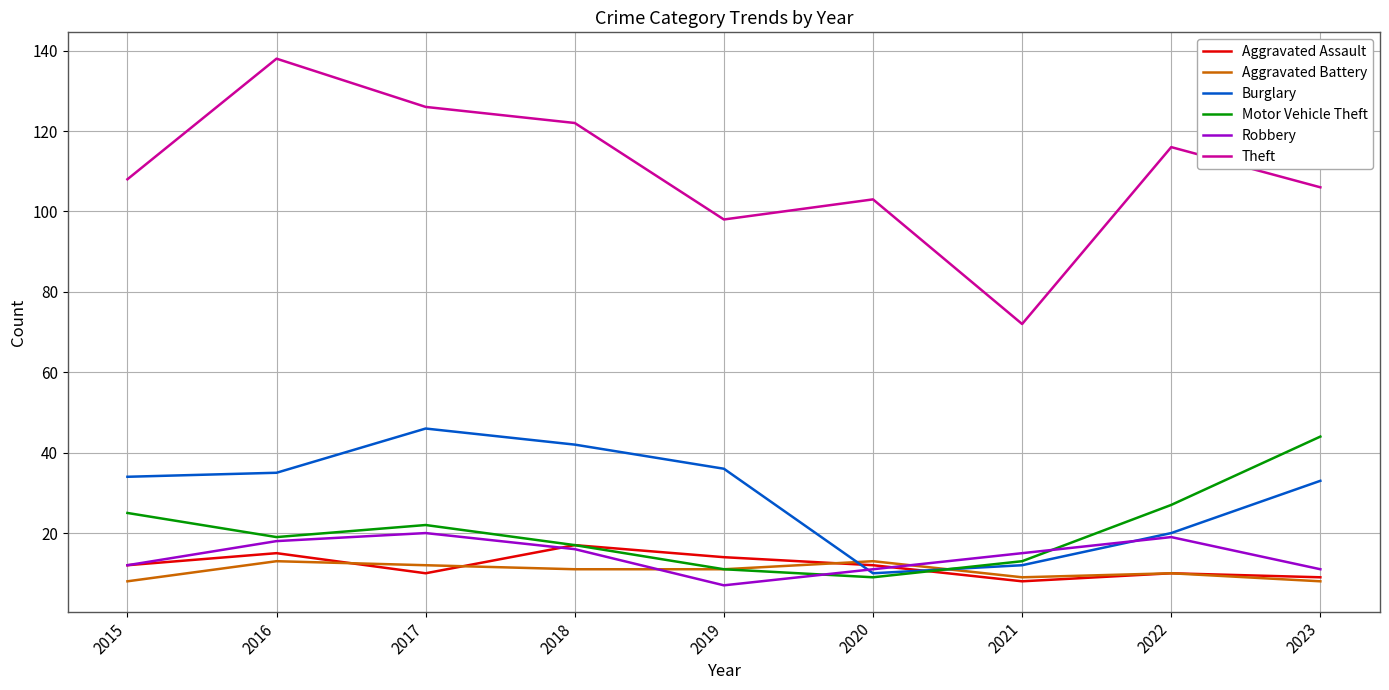

Count the number of data series in this chart.

6